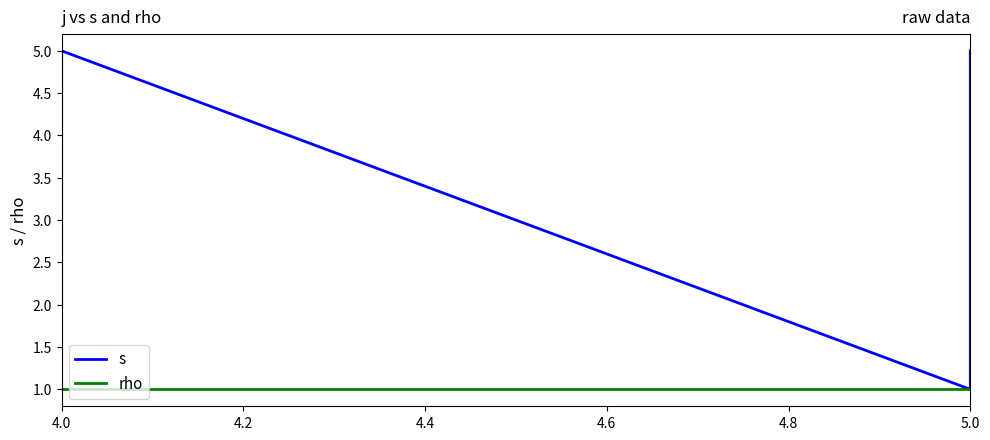

What are all the series names shown in the legend?

s, rho